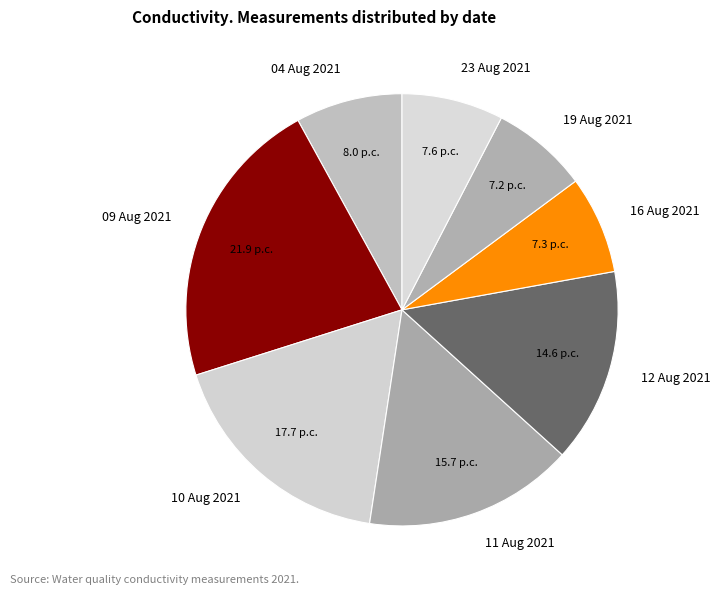

True or false: 09 Aug 2021 accounts for 30% of the total.

False